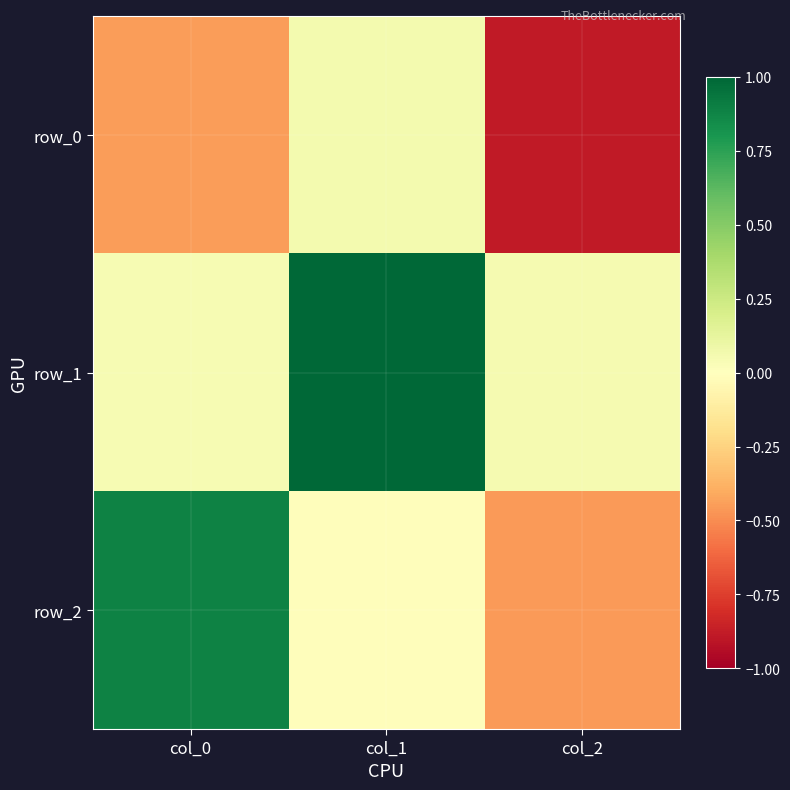

List the series in order of their overall mean, lowest first.

row_0, row_2, row_1